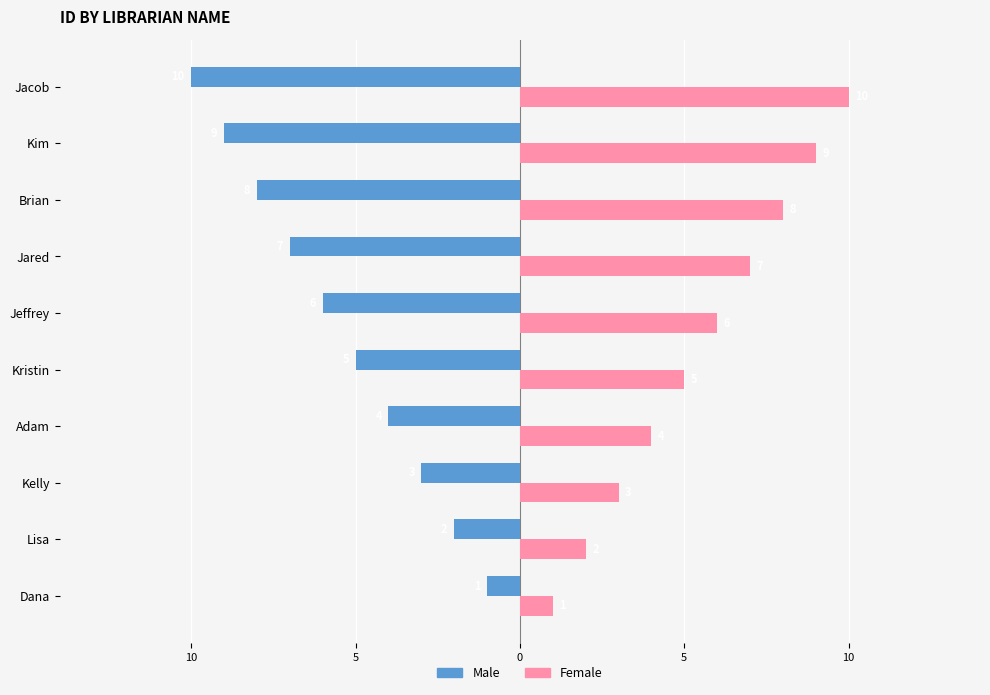

What is the value of the Female bar at the 2nd from the left?

2